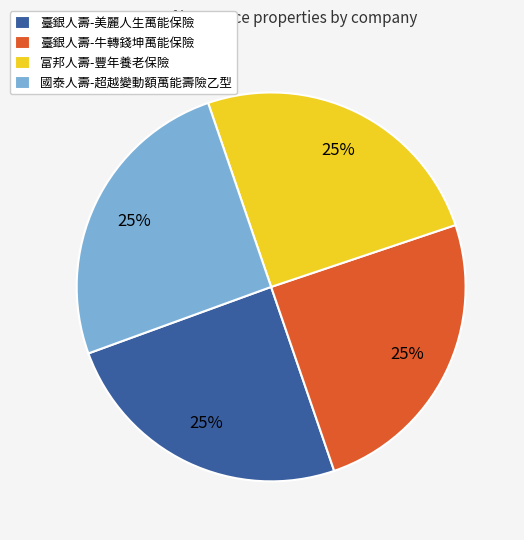

Is it true that 臺銀人壽-牛轉錢坤萬能保險 is 25% of the pie?

True